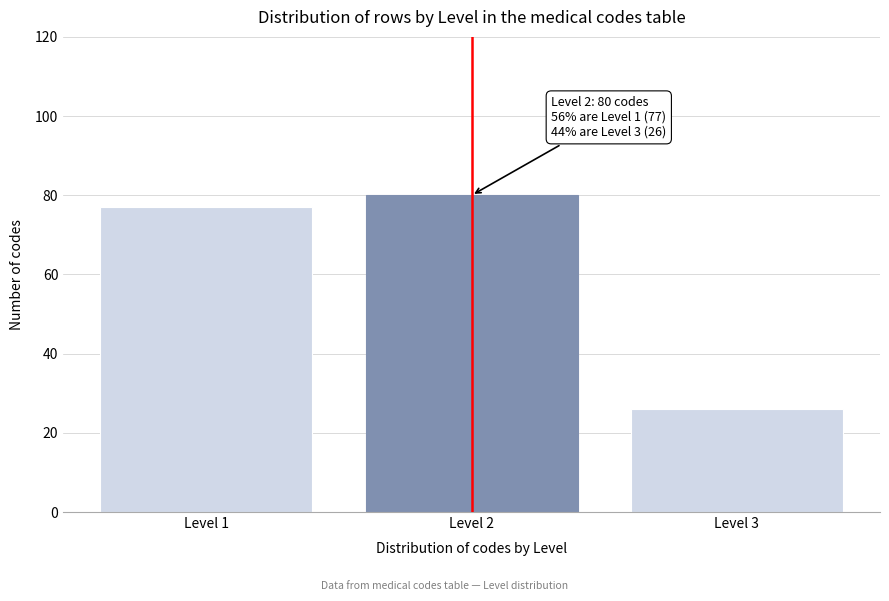

Reading left to right, list all the values displayed in this chart.

77	80	26